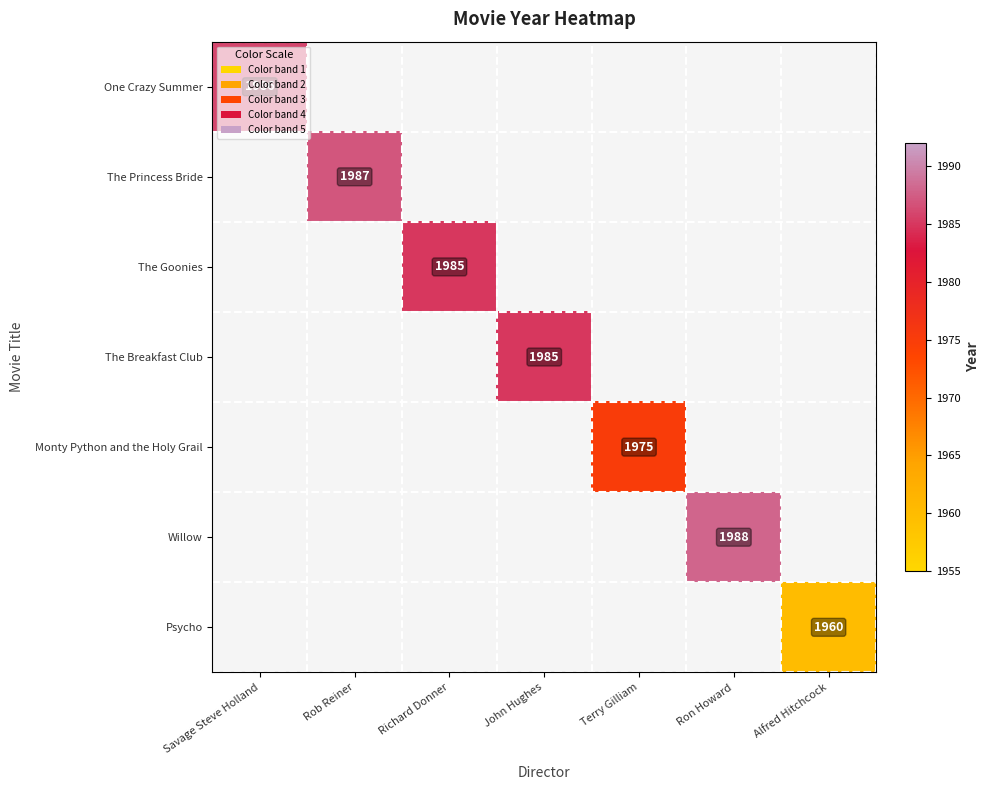

What is the minimum value for One Crazy Summer?

1986.0